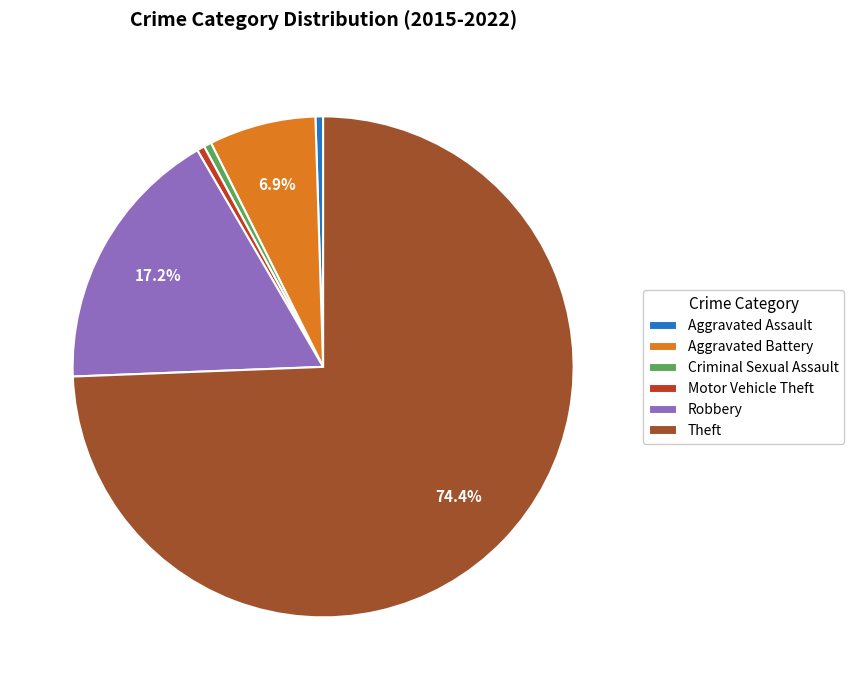

Which category has the biggest portion of the pie?

Theft